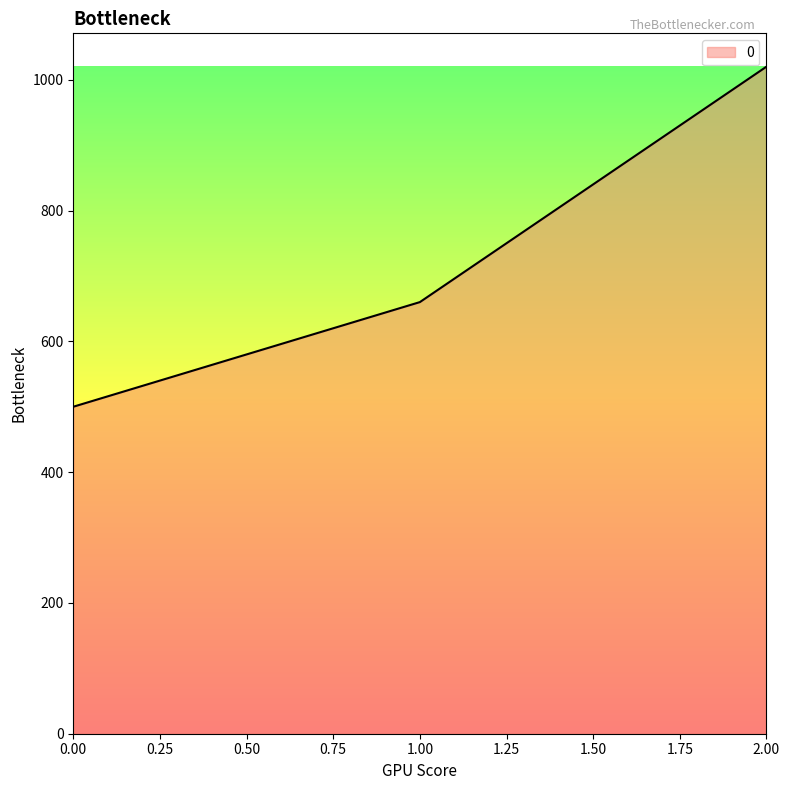

Reading left to right, extract all data points from this chart.

500	660	1020